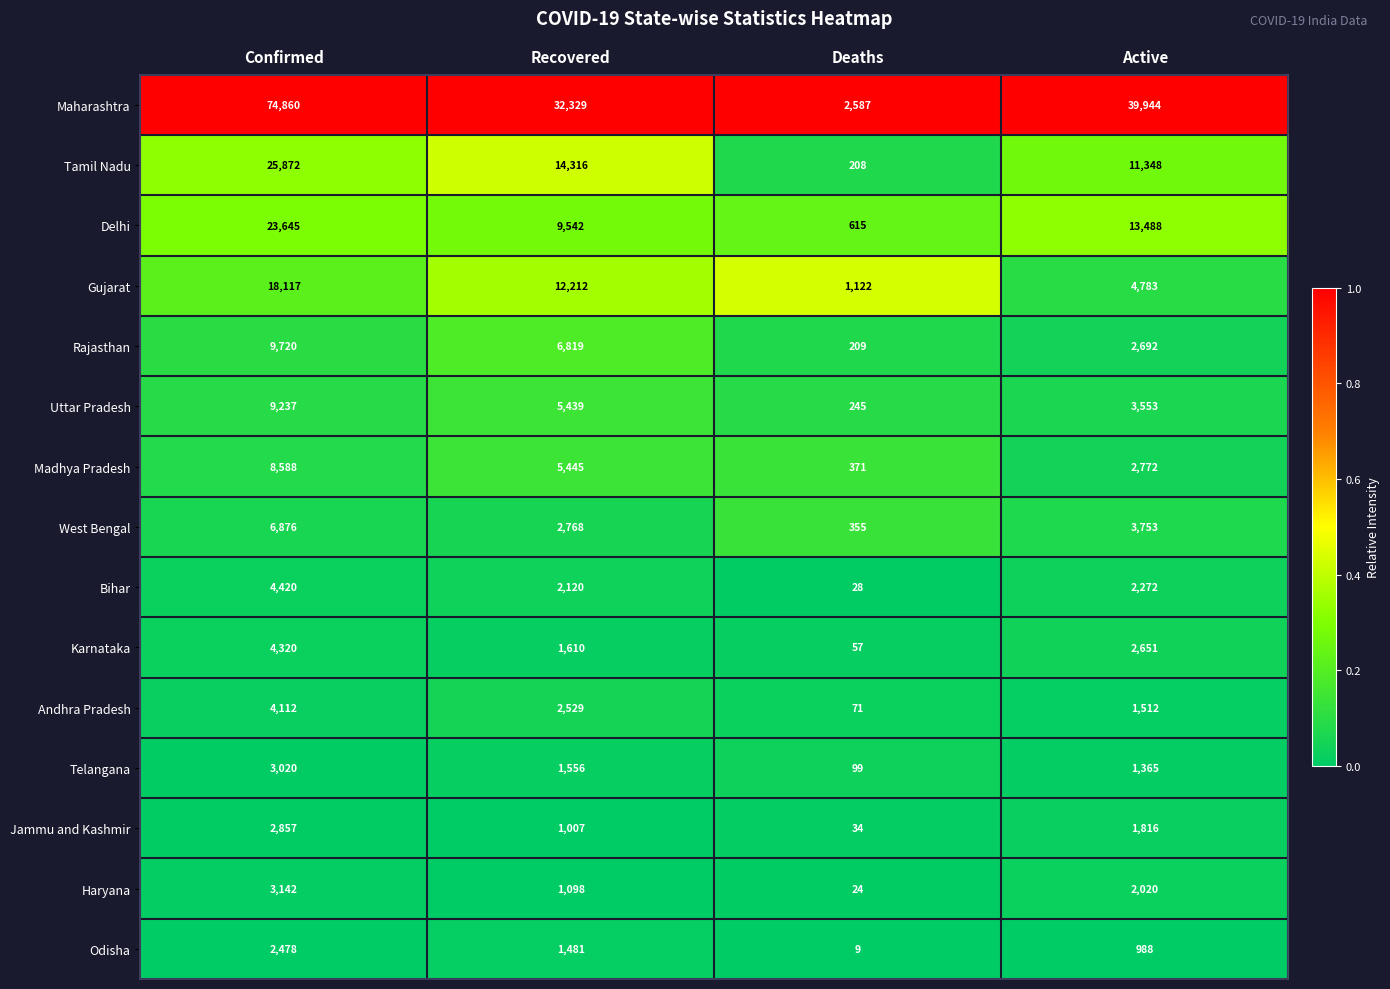

At which category is the sum across all series the highest?

Confirmed